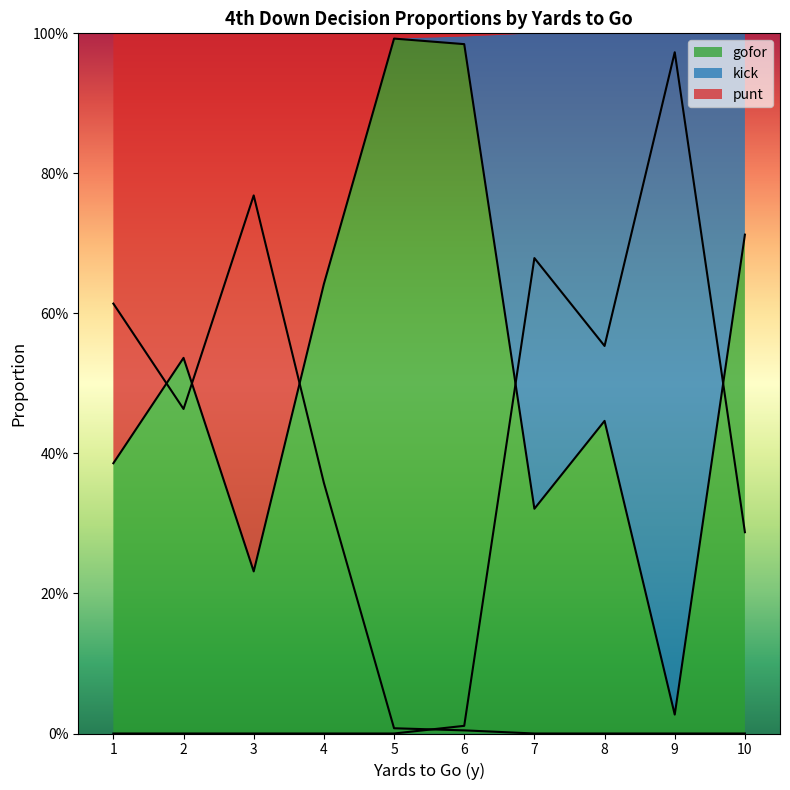

How many distinct data groups are displayed?

3